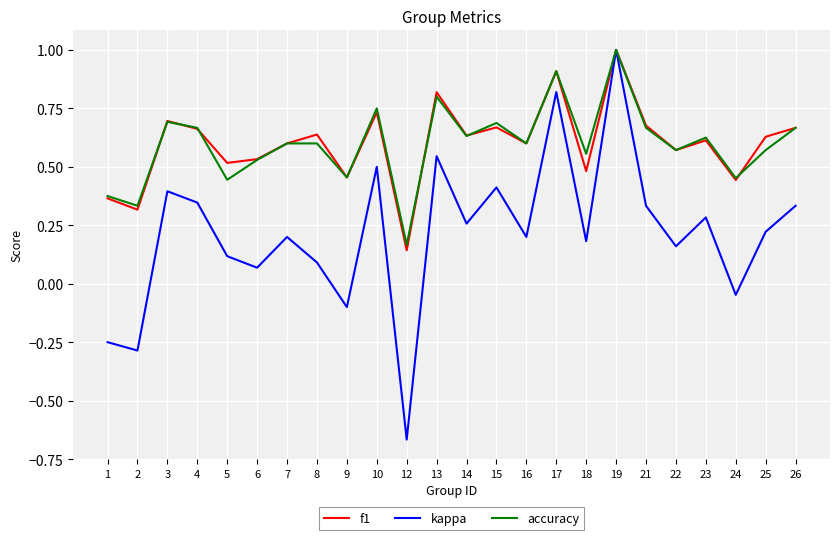

Is it true that f1 equals 0.9 at 17?

True